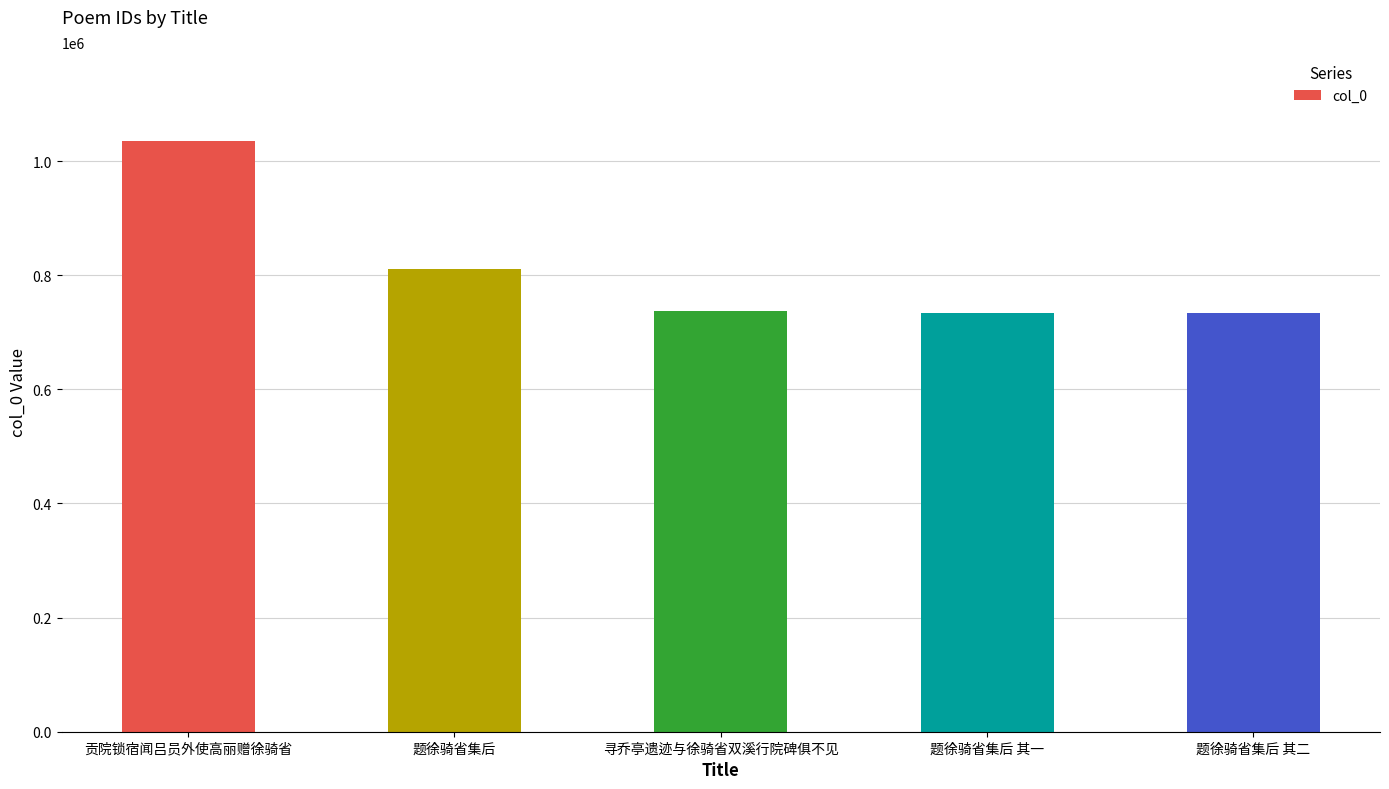

What is the change in value from 贡院锁宿闻吕员外使高丽赠徐骑省 to 题徐骑省集后?

-224987